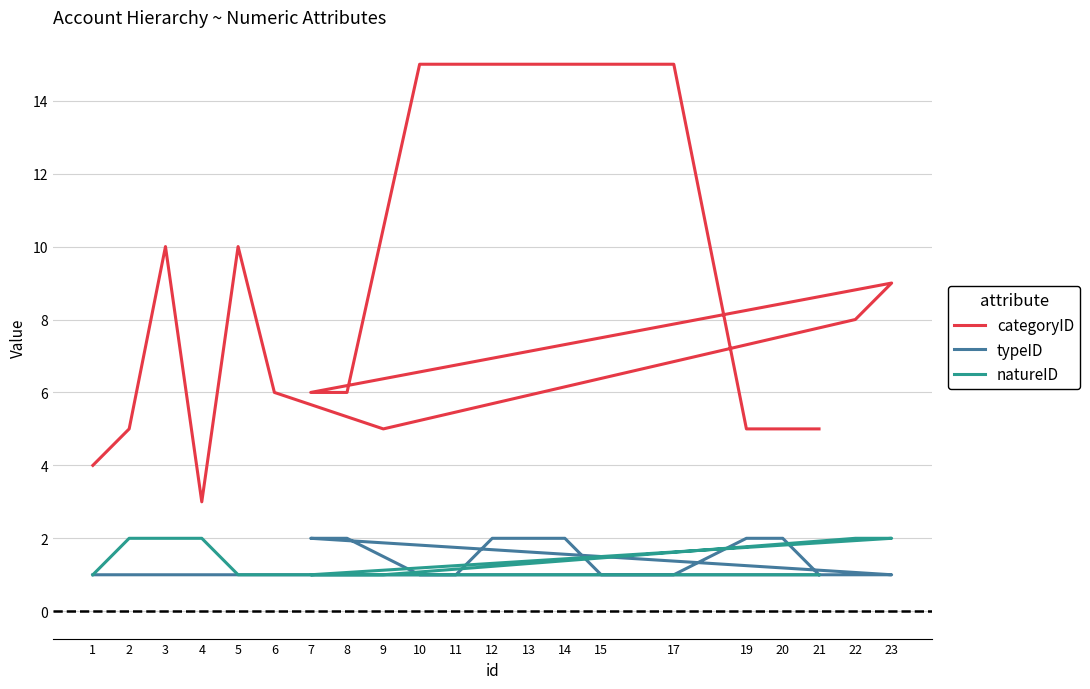

What is the difference between the maximum and minimum values in the categoryID series?

12